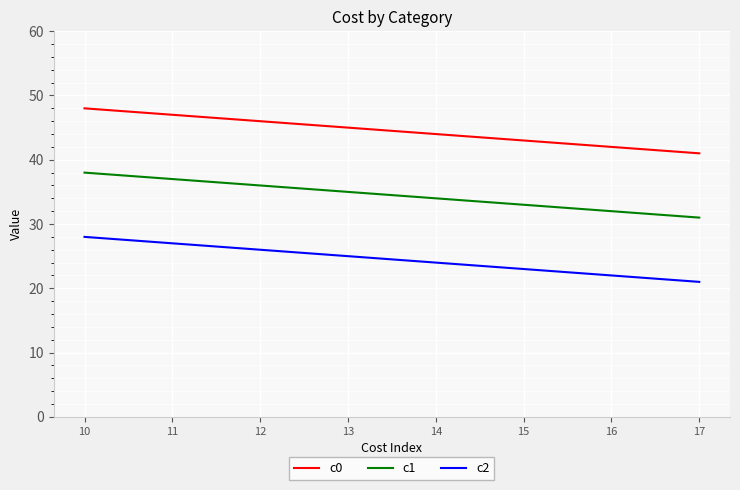

True or false: c0 has a value of 9 at 16.

False